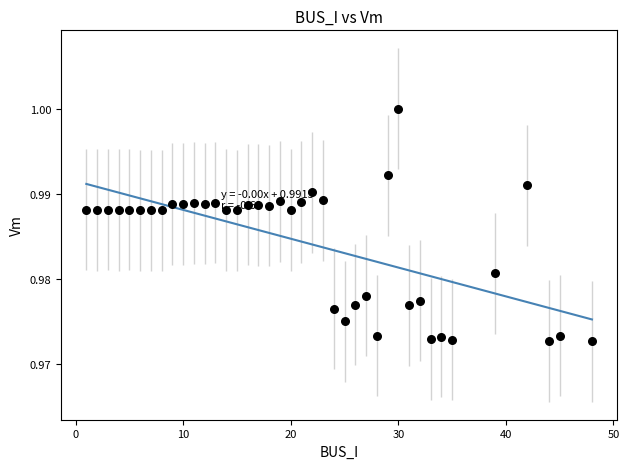

Count the number of points in this scatter plot.

40